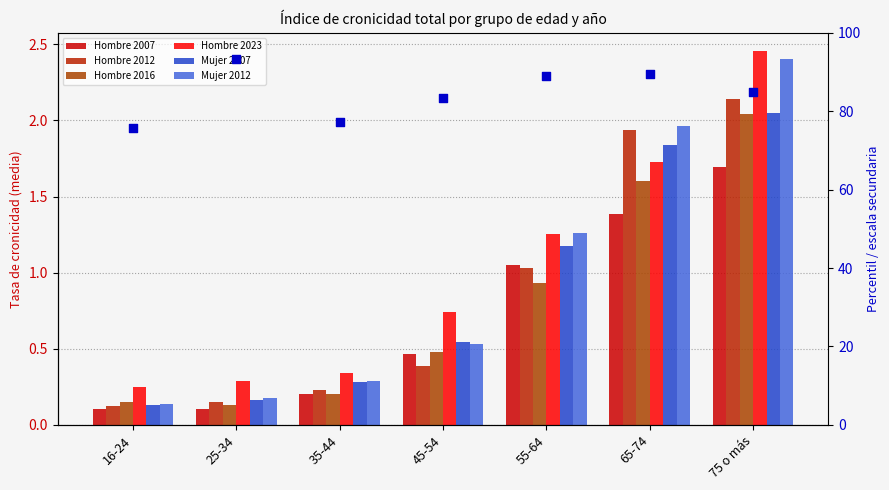

Which series reaches the minimum Y coordinate?

Hombre 2007